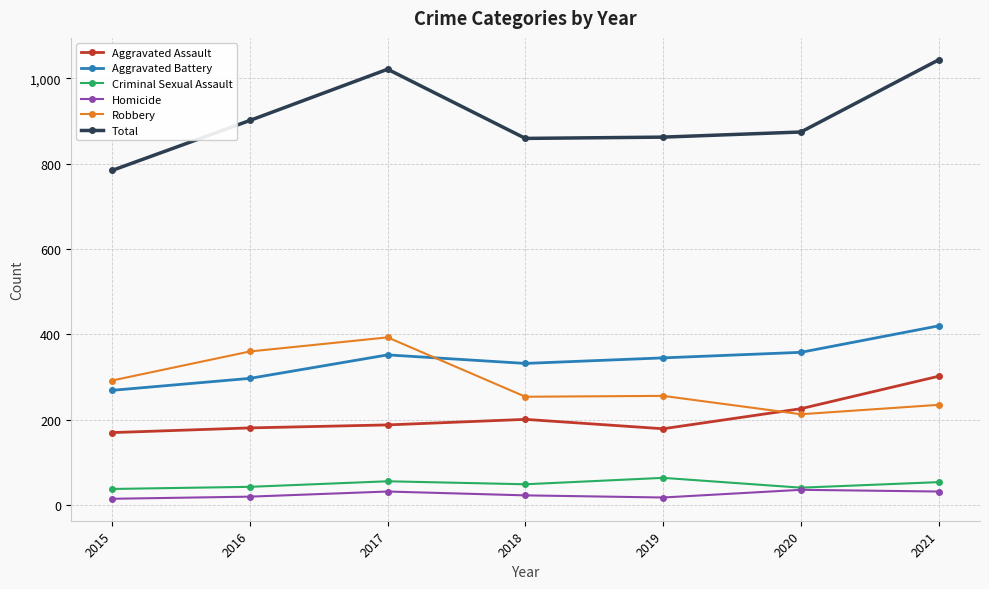

What is the lowest value of the Robbery series?

213